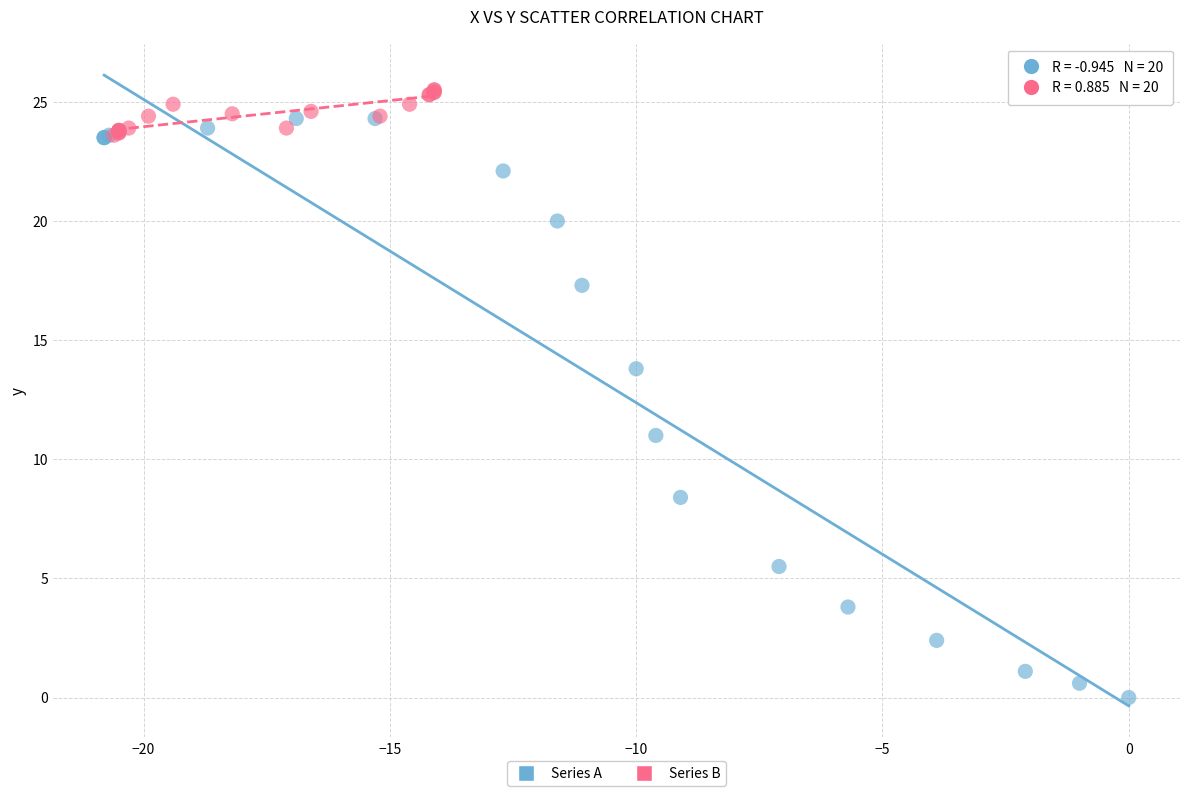

Which series contains the lowest Y value?

Series A